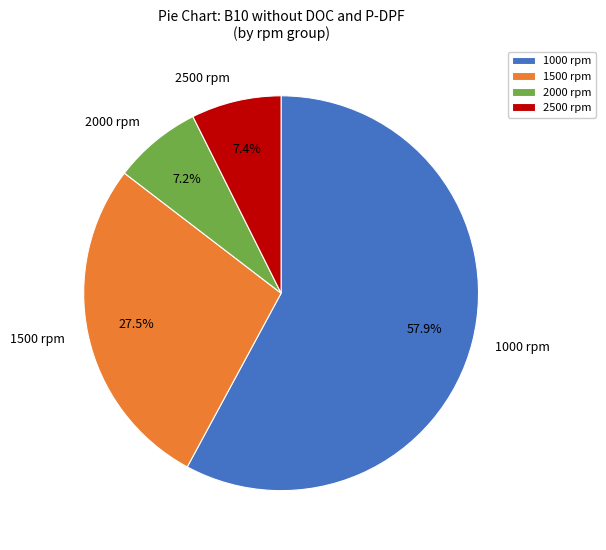

Is there any slice that represents more than half of the pie?

Yes